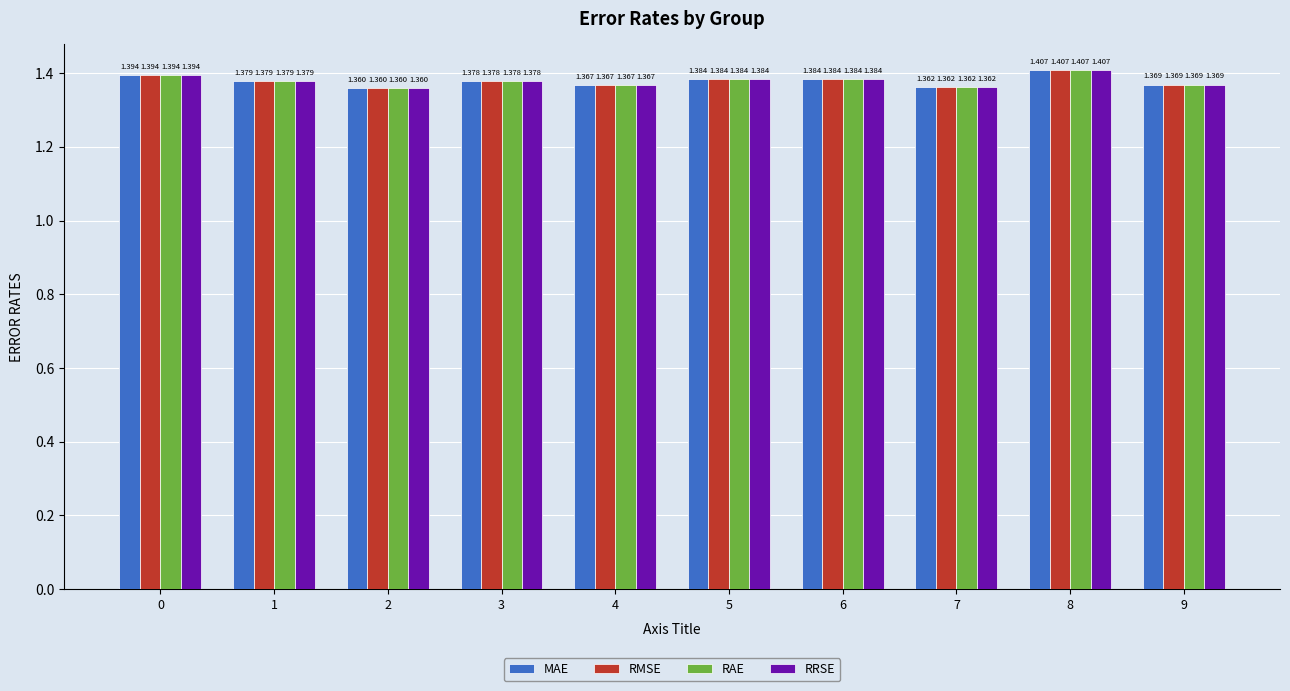

Is the value of RRSE at 0 greater than the value of MAE at 7?

Yes